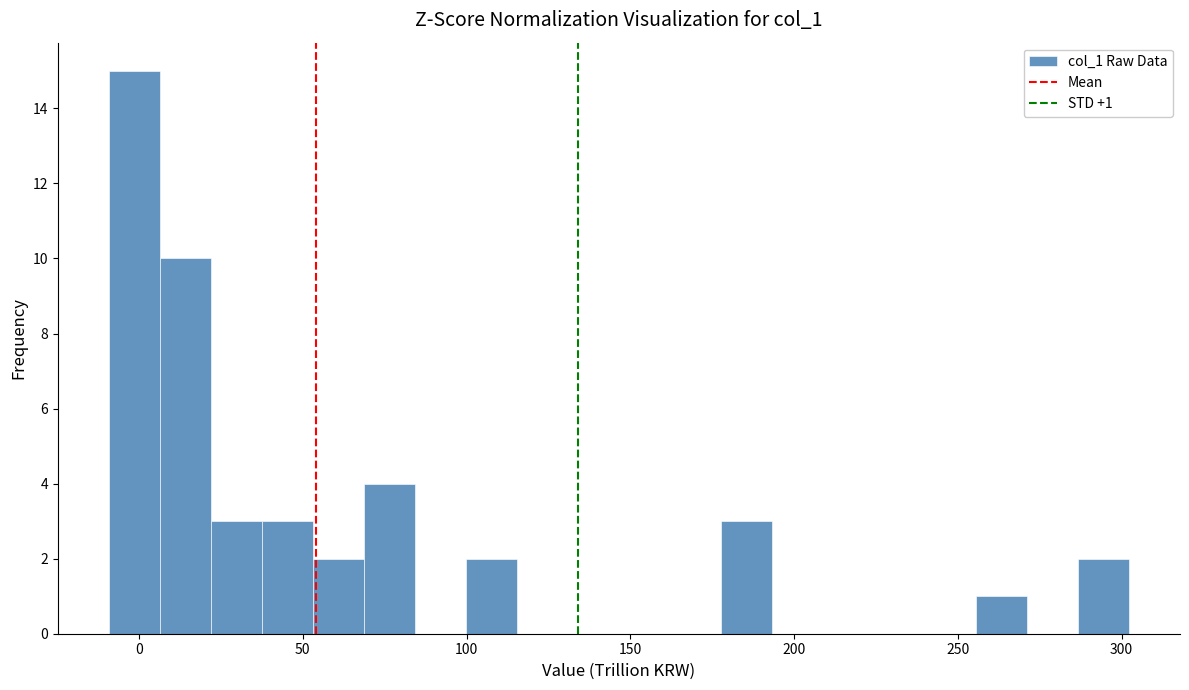

Around what value on the x-axis is the tallest bar? Give the approximate position of its centre, as read against the axis.

0